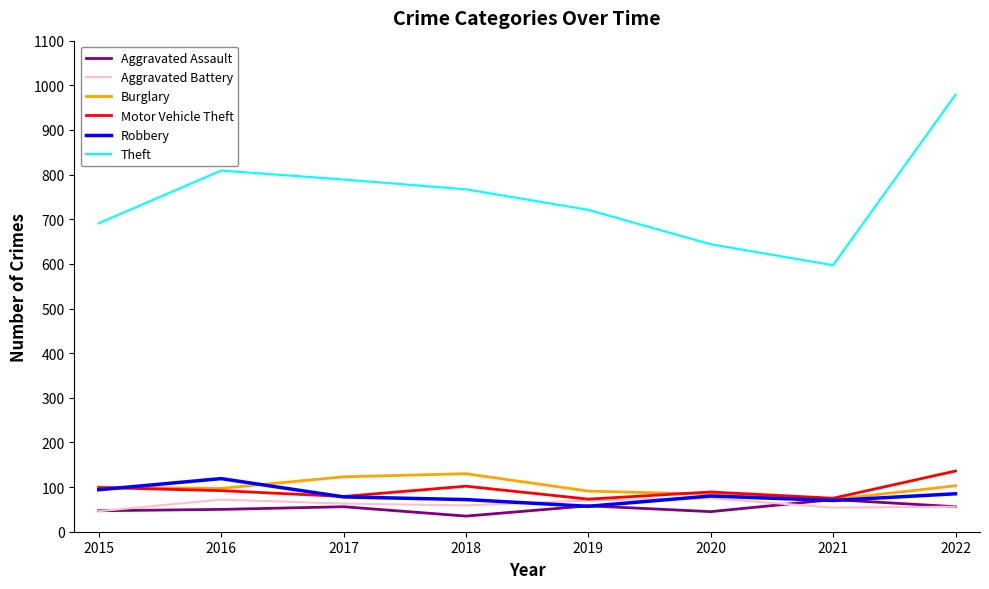

At which category does Theft reach its first local peak?

2016